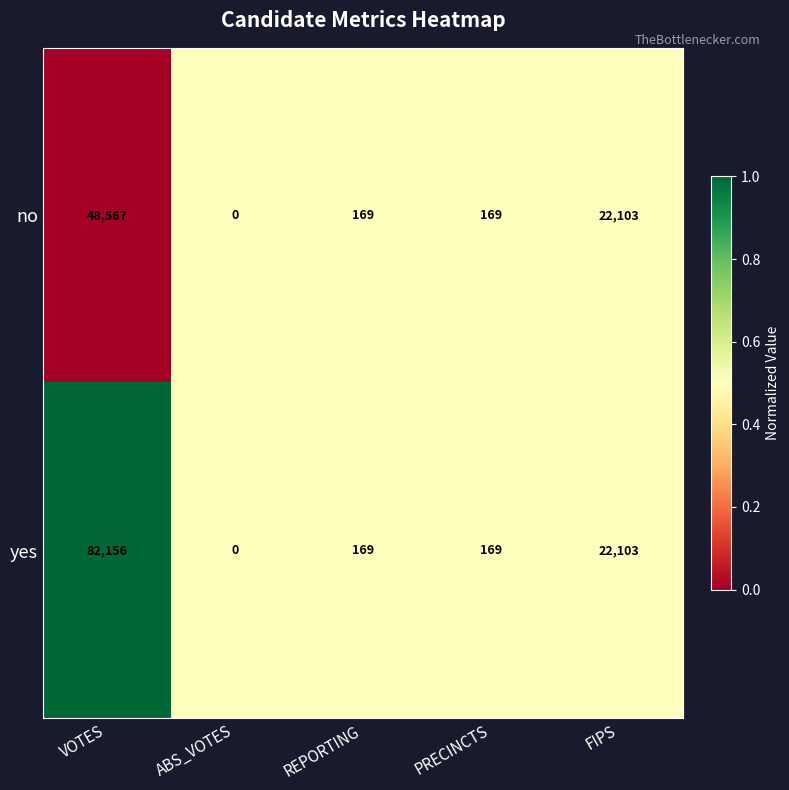

Is it true that no equals 0 at ABS_VOTES?

True